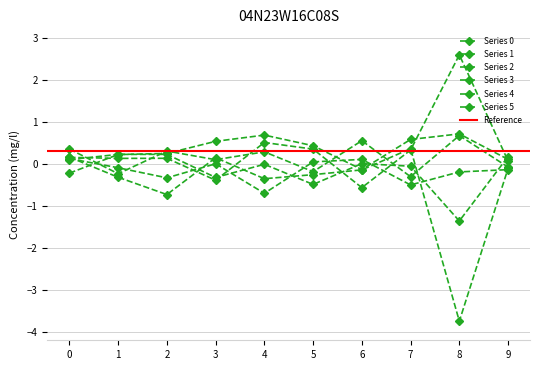

At how many categories does at least one series exceed 0?

10